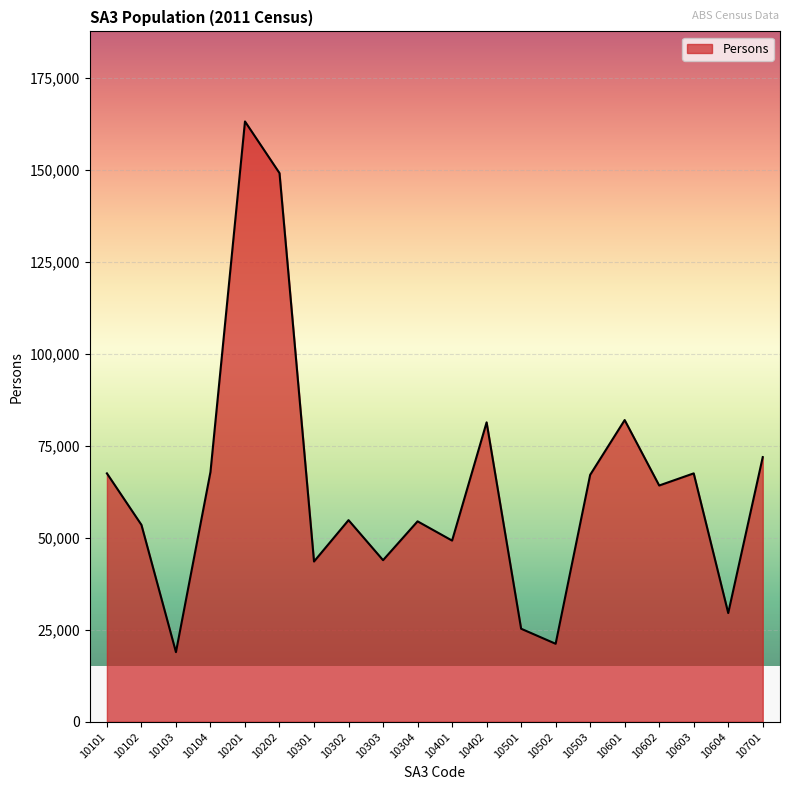

What is the ratio of the value at 10602 to the value at 10502?

3.0